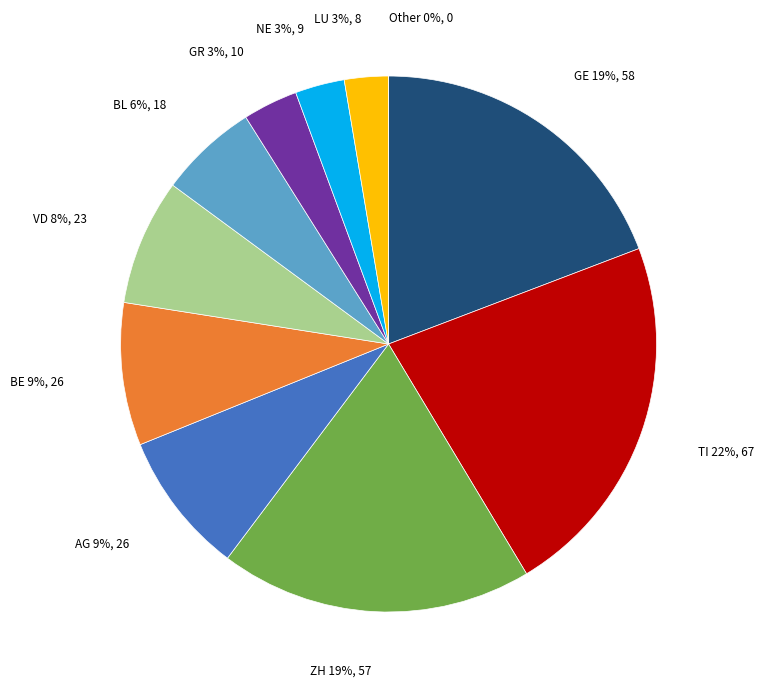

True or false: LU accounts for 1% of the total.

False